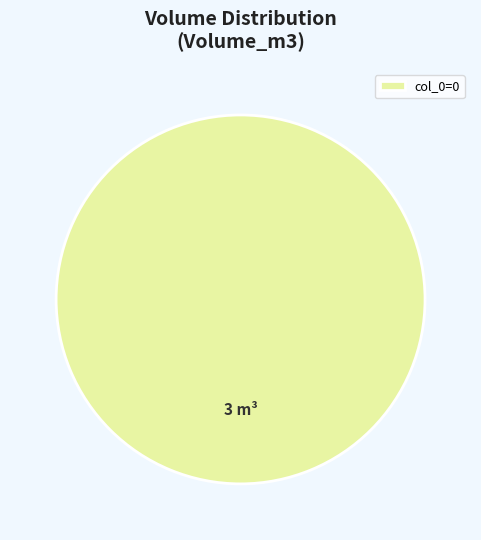

Count the number of slices in the pie.

1